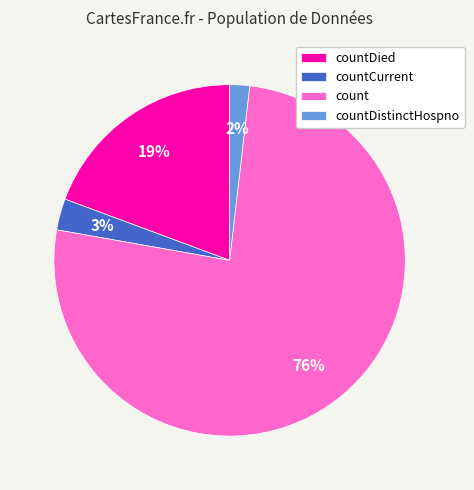

Do countCurrent and countDied together represent more than half of the pie?

No